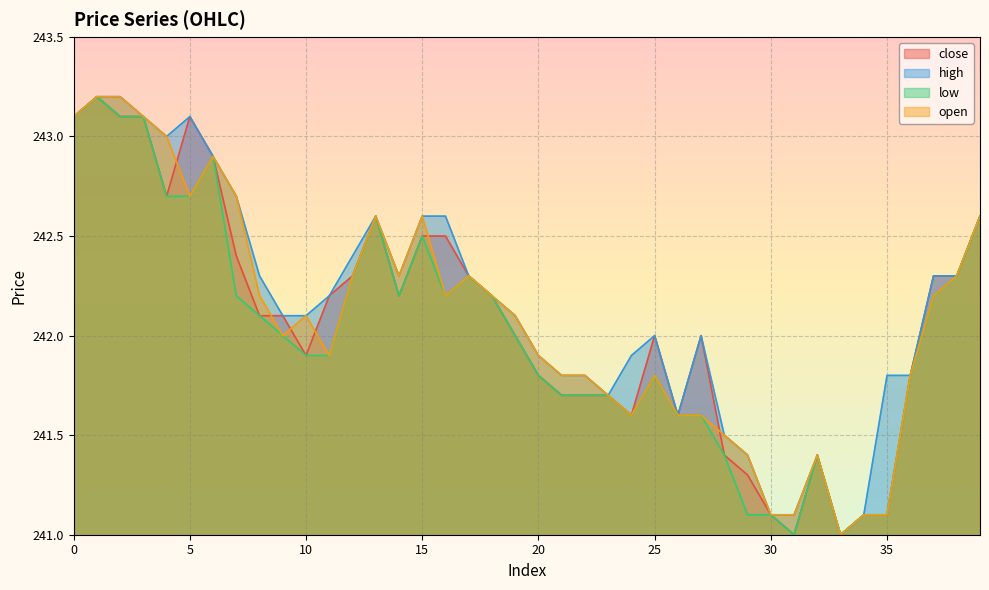

What is the total value across all series at 20?

967.4